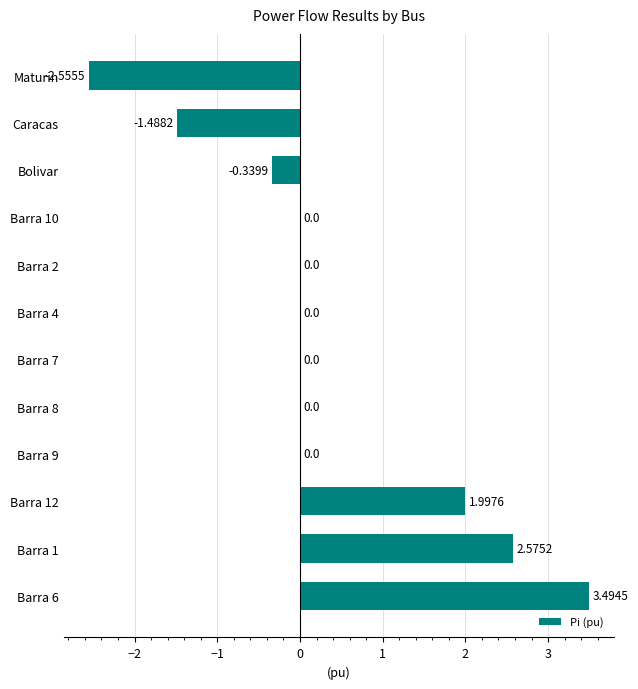

What is the sum of all values?

3.7